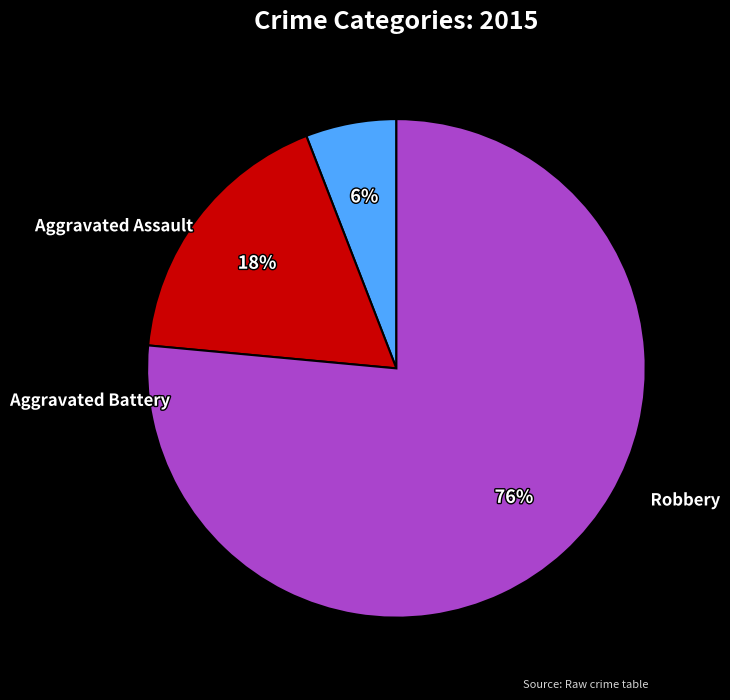

Rank the categories by value from lowest to highest.

Aggravated Assault, Aggravated Battery, Robbery